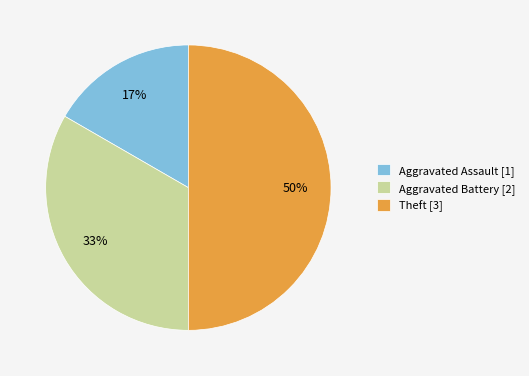

What is the smallest slice in the pie chart?

Aggravated Assault [1]